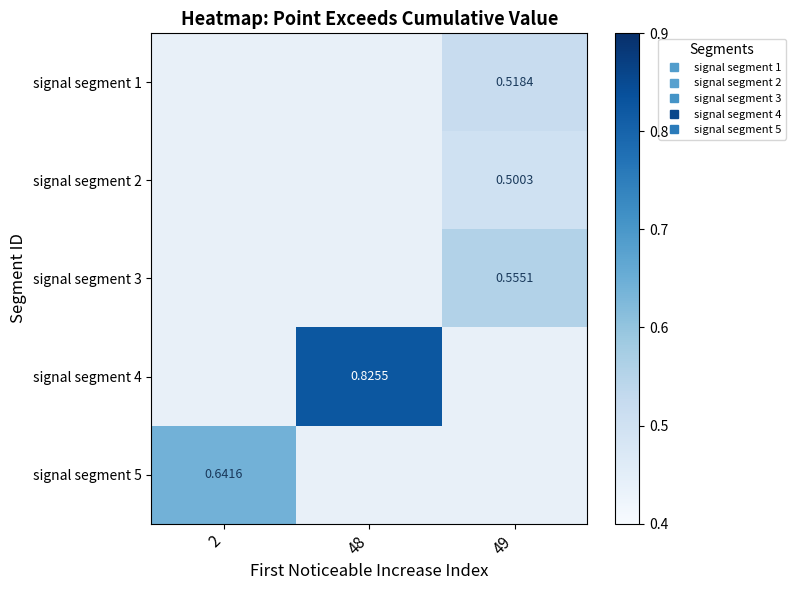

Rank the series at 49 from lowest to highest value.

signal segment 2, signal segment 1, signal segment 3, signal segment 4, signal segment 5